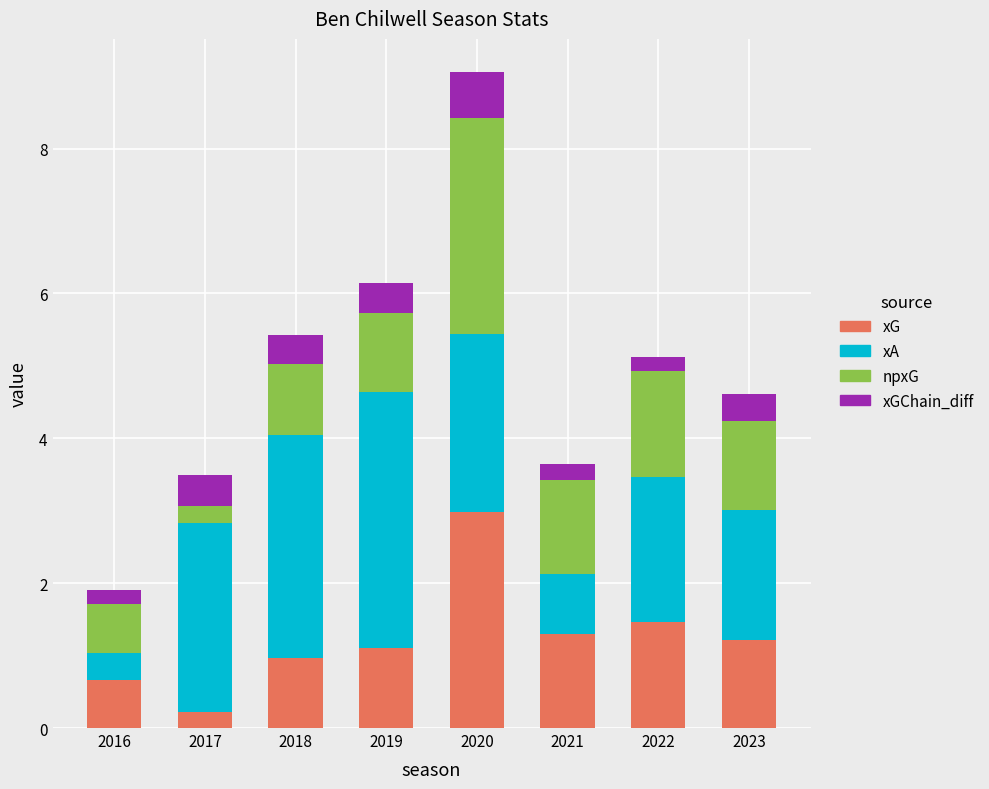

What is the difference between the xG values at 2017 and 2022?

1.2